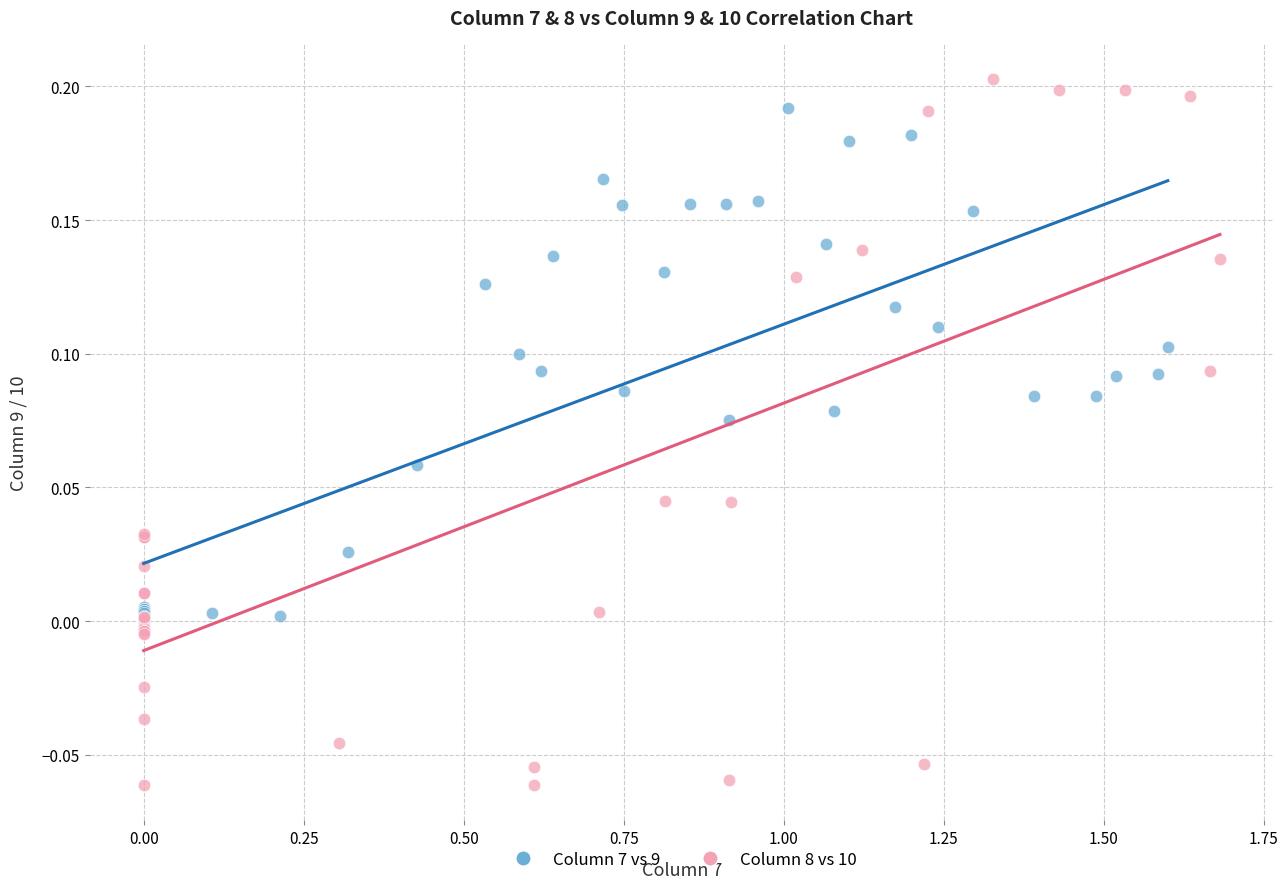

Which series has the largest Y range (max minus min)?

Column 8 vs 10